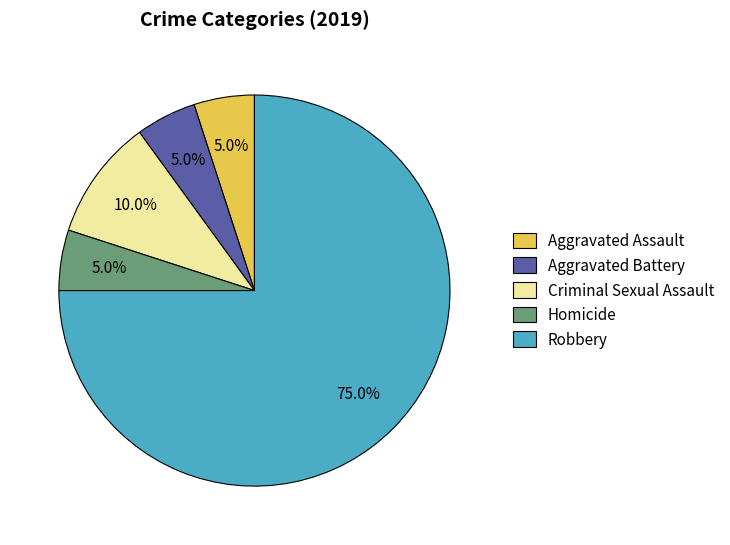

Which slice represents more than half of the pie?

Robbery